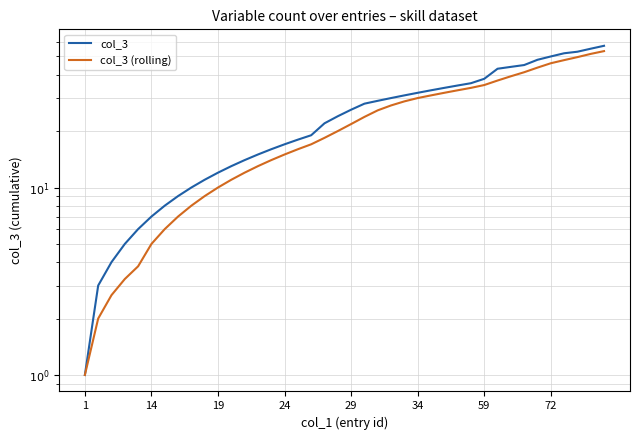

True or false: col_3 (rolling) has a value of 51.9 at 59.

False